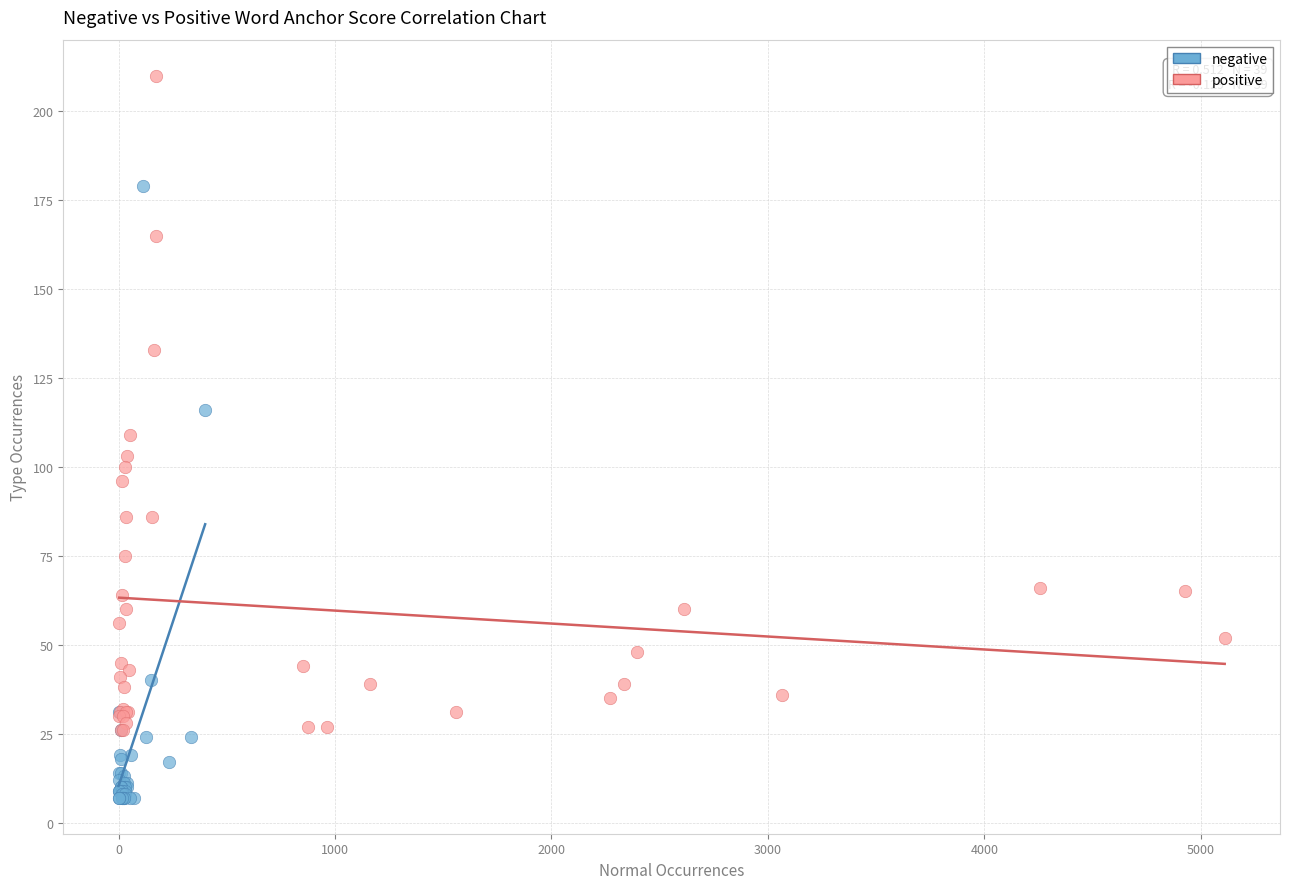

Which series has the largest Y range (max minus min)?

positive